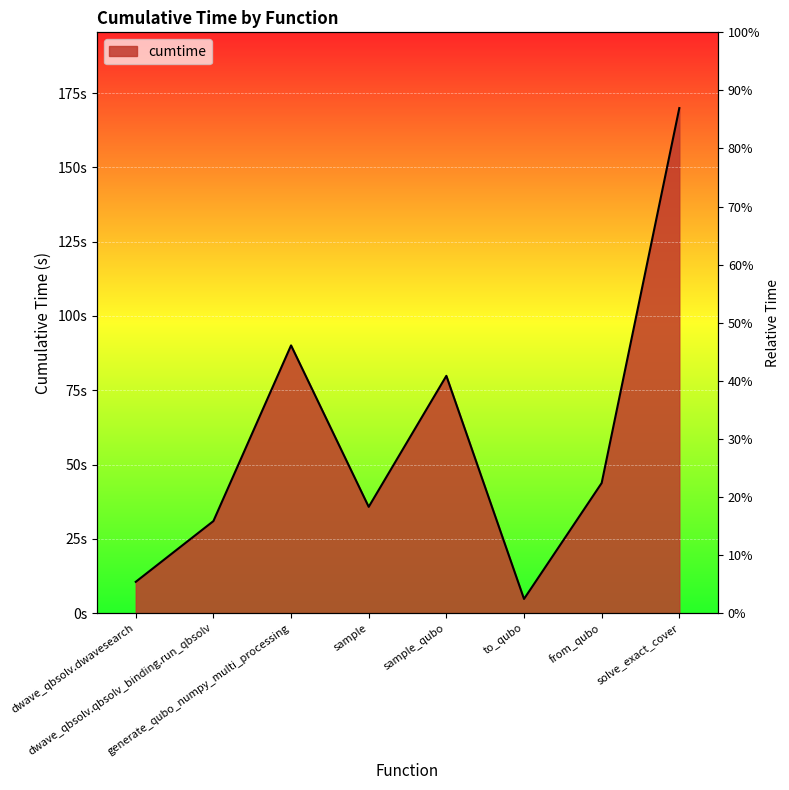

List the labels in order of value, smallest first.

to_qubo, dwave_qbsolv.dwavesearch, dwave_qbsolv.qbsolv_binding.run_qbsolv, sample, from_qubo, sample_qubo, generate_qubo_numpy_multi_processing, solve_exact_cover